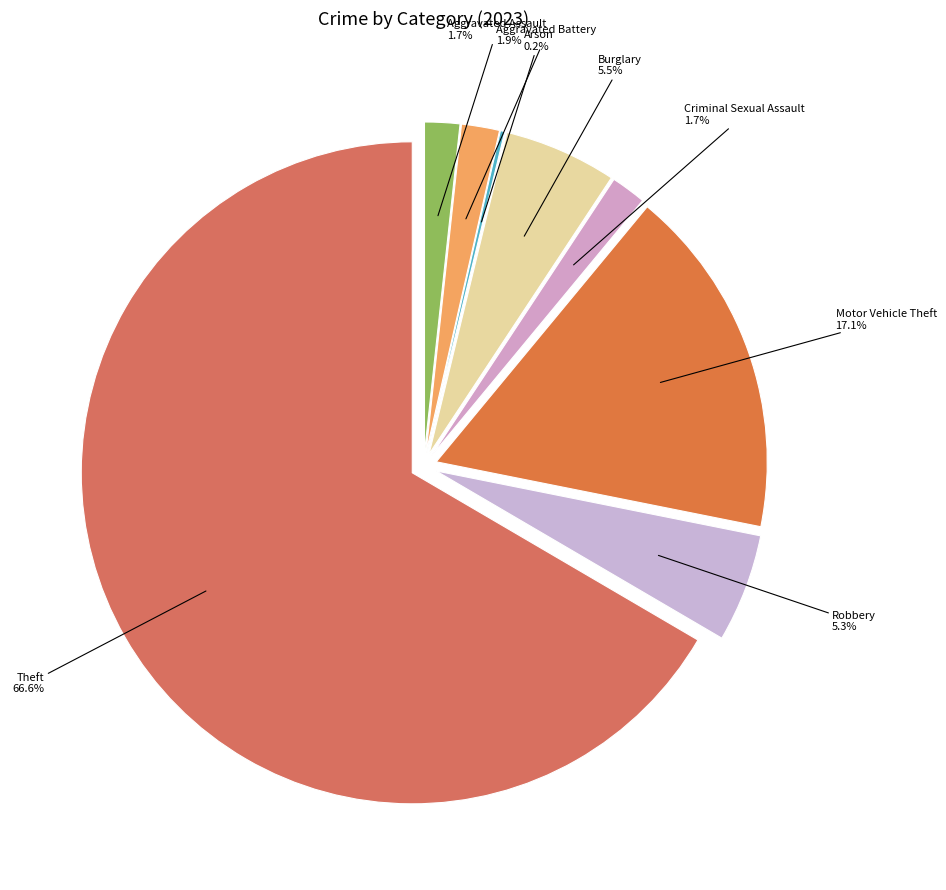

Is the sum of Theft and Robbery greater than half?

Yes